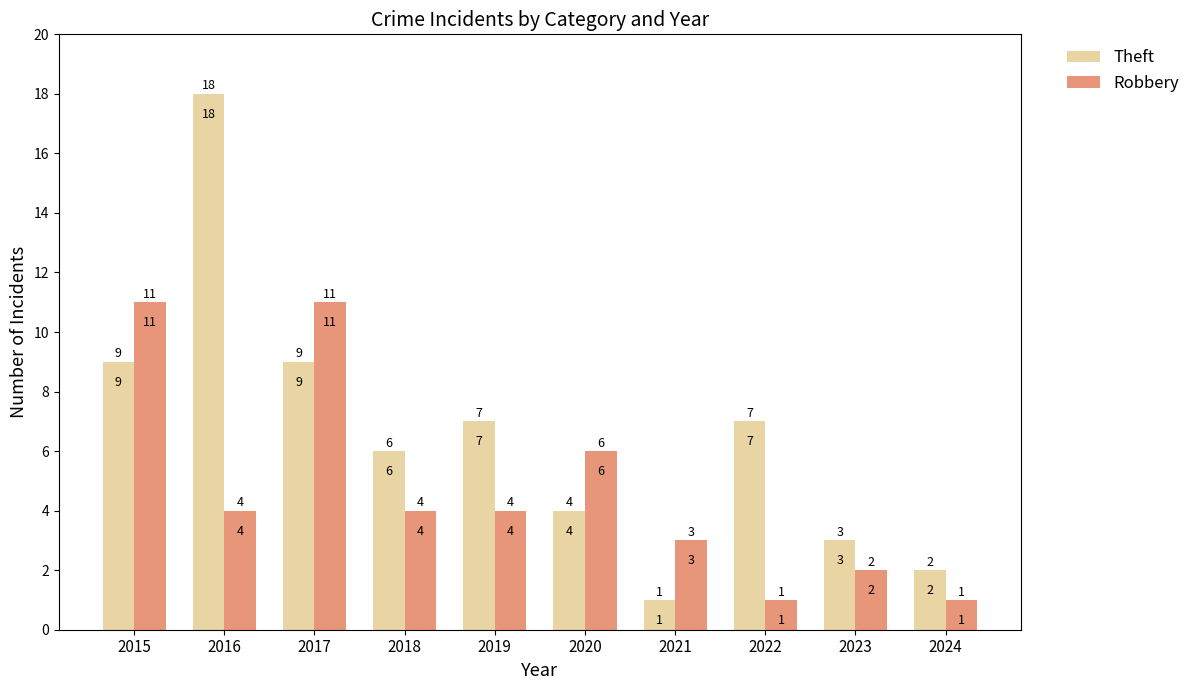

Which series changed the most between 2021 and 2022?

Theft